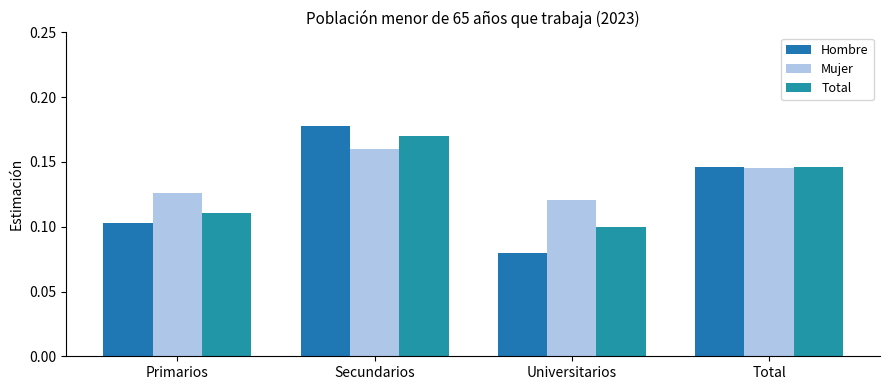

What position from the right is Universitarios?

2